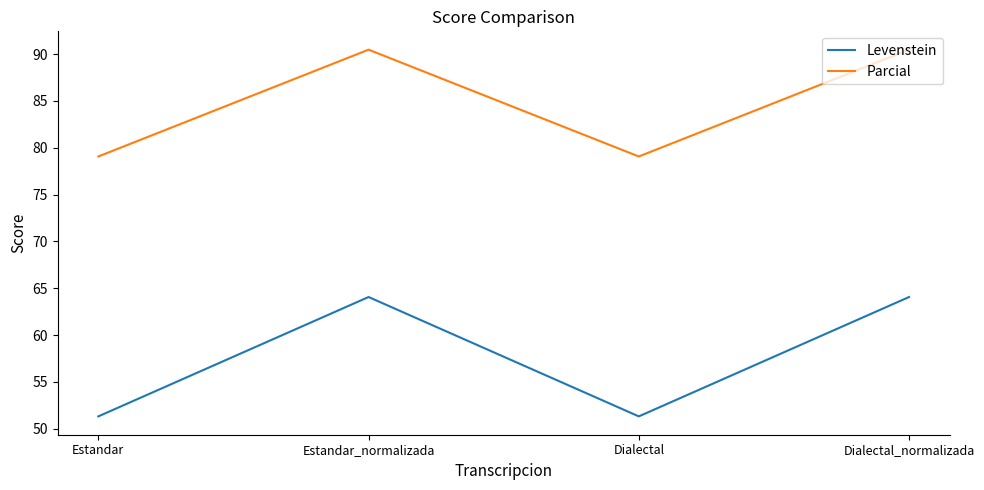

Rank the series by their maximum value, from highest to lowest.

Parcial, Levenstein